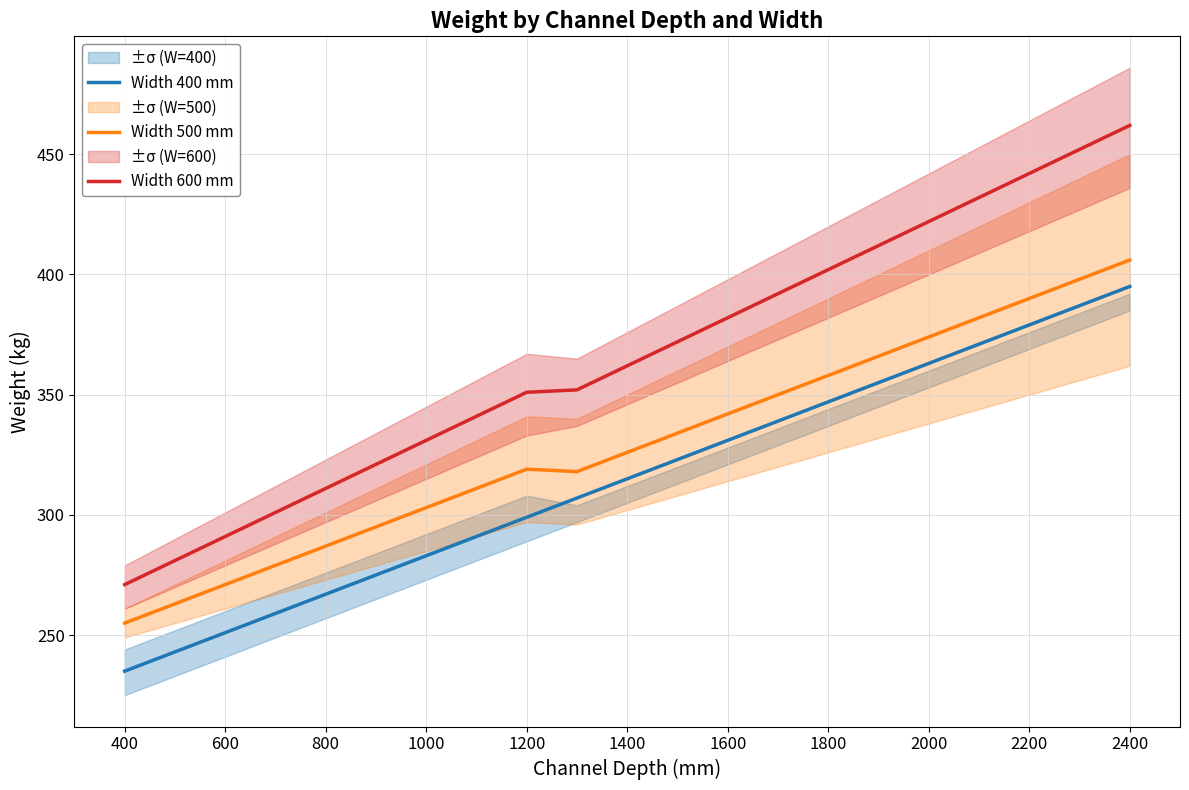

What are all the series names shown in the legend?

Width 400 mm, Width 500 mm, Width 600 mm